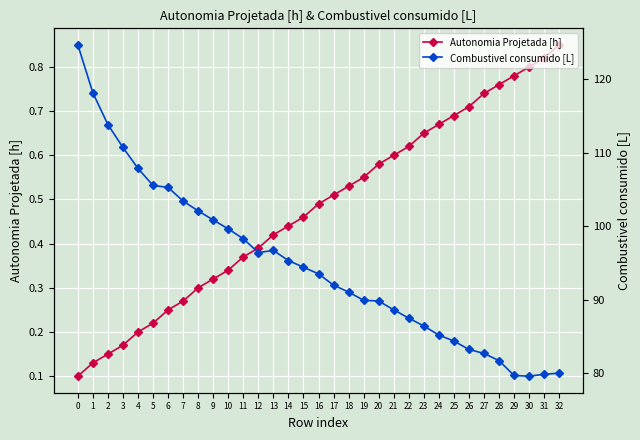

True or false: Autonomia Projetada [h] has more than 1 interior local peaks.

False